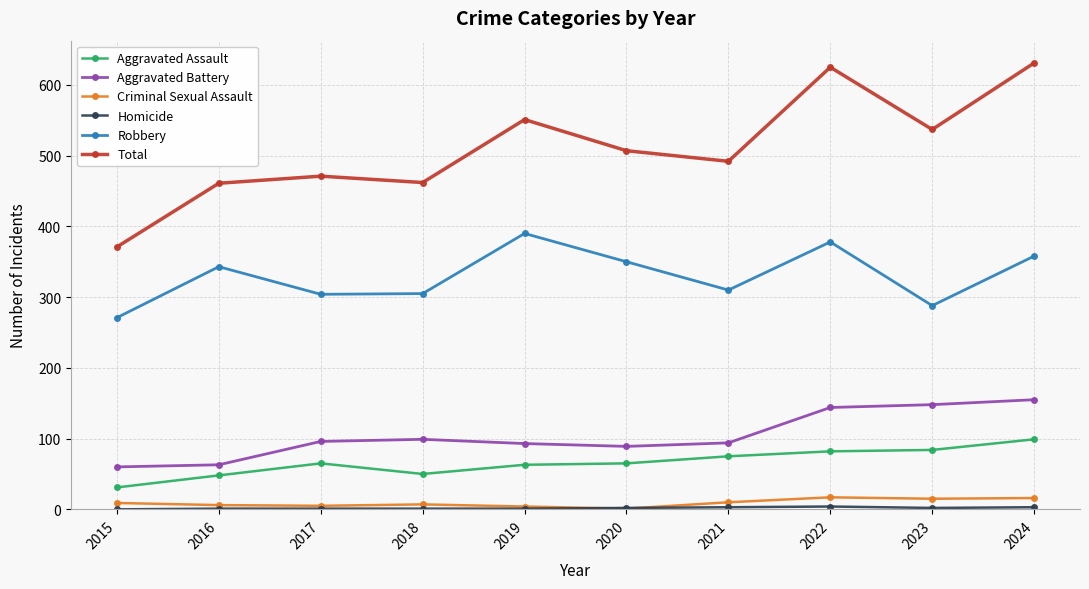

Which series changed the most between 2017 and 2024?

Total